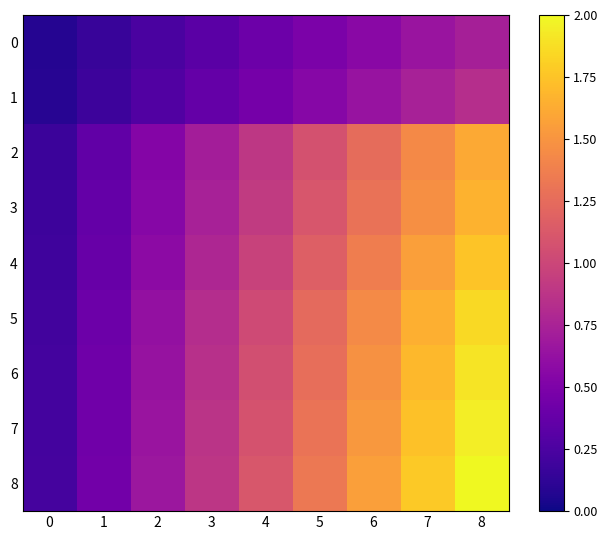

What is the smallest value displayed?

0.1